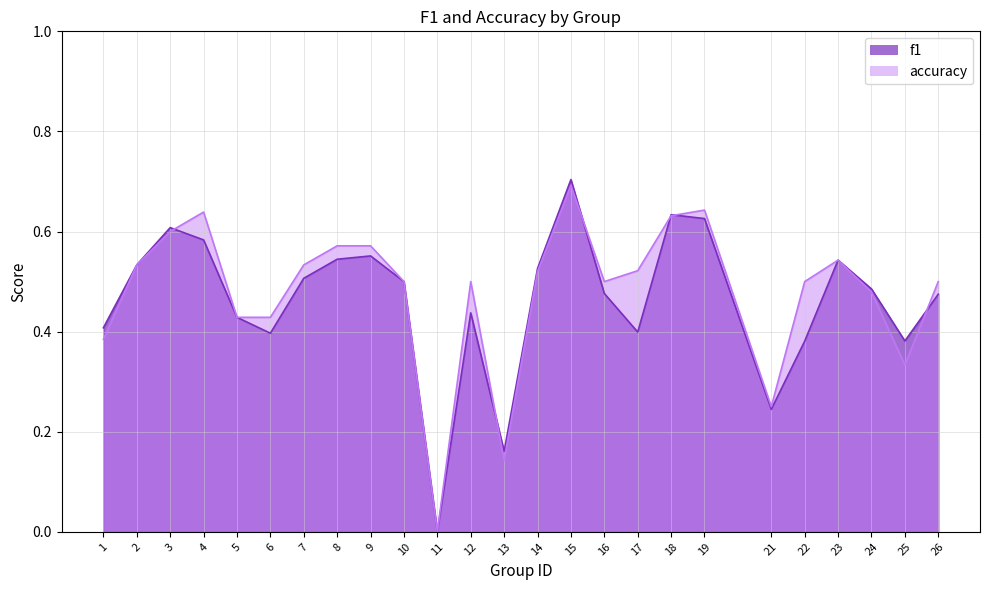

How many times do f1 and accuracy cross each other?

6